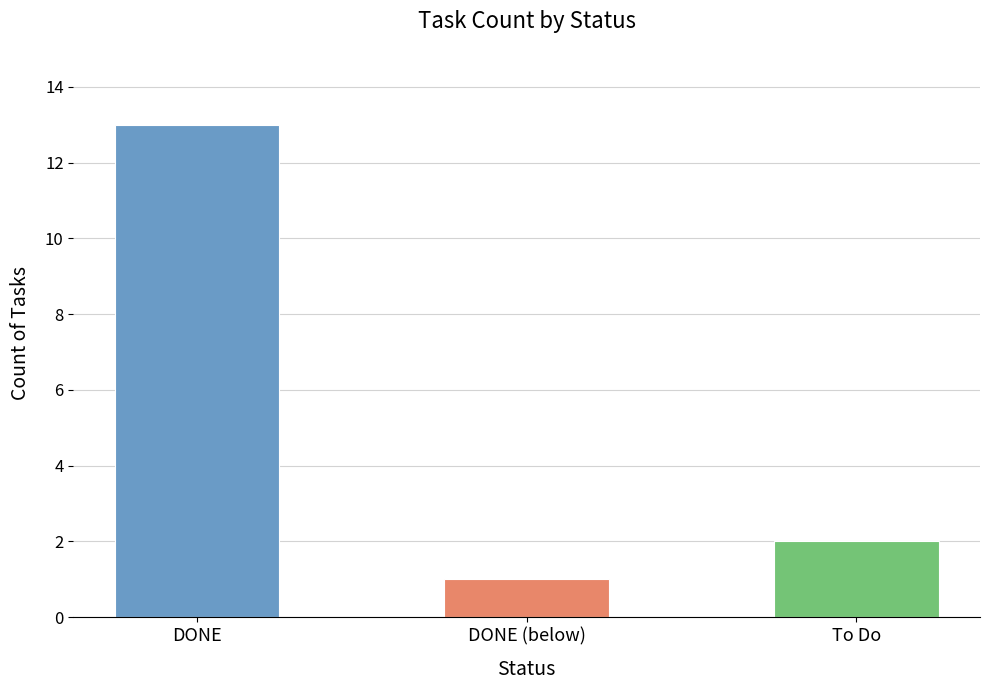

What is the label of the 1st bar from the left?

DONE